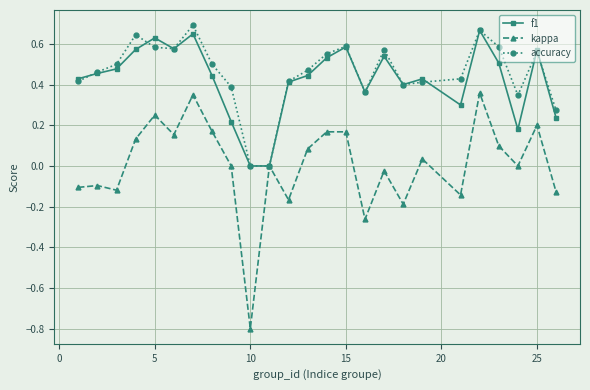

What is the value of the kappa point at the 10th from the left?

-0.8